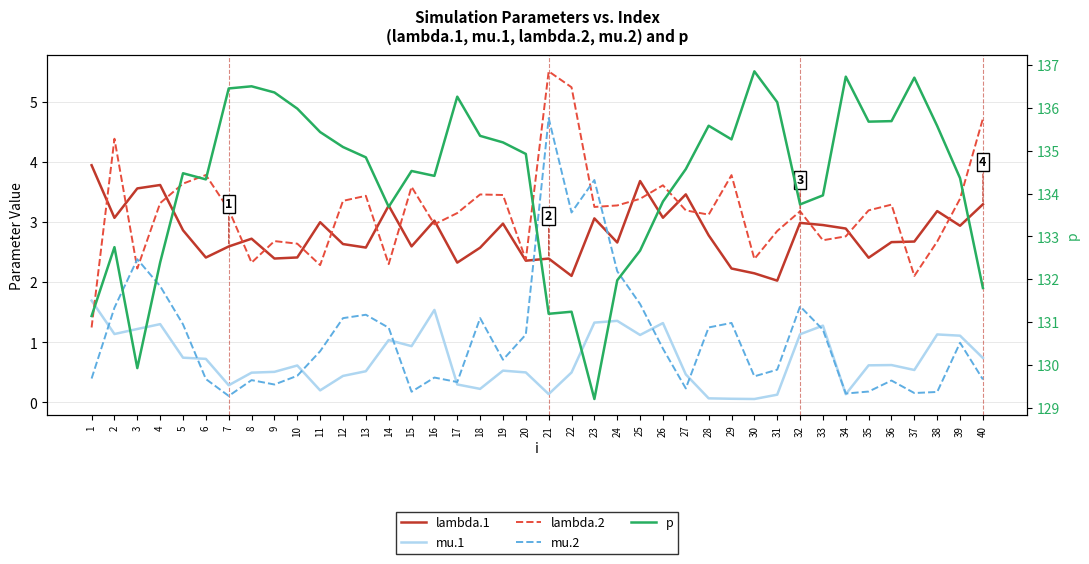

Which series has the largest total across all categories?

p